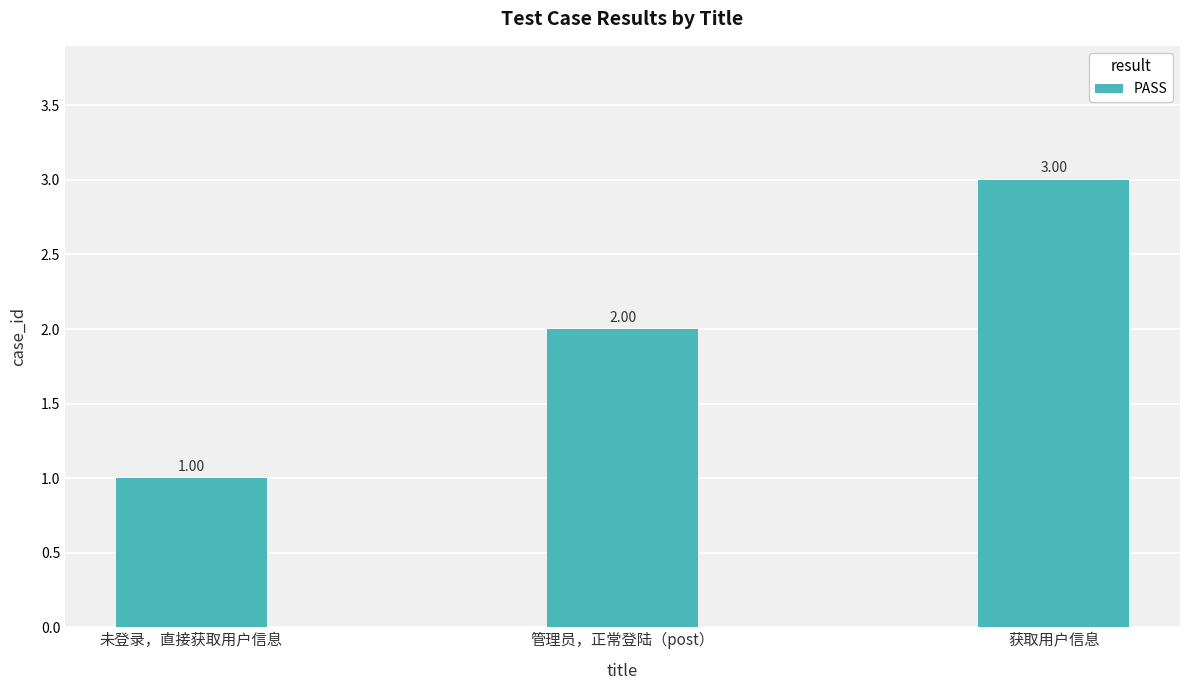

Reading left to right, what are all the values shown in this chart?

未登录，直接获取用户信息=1	管理员，正常登陆（post）=2	获取用户信息=3